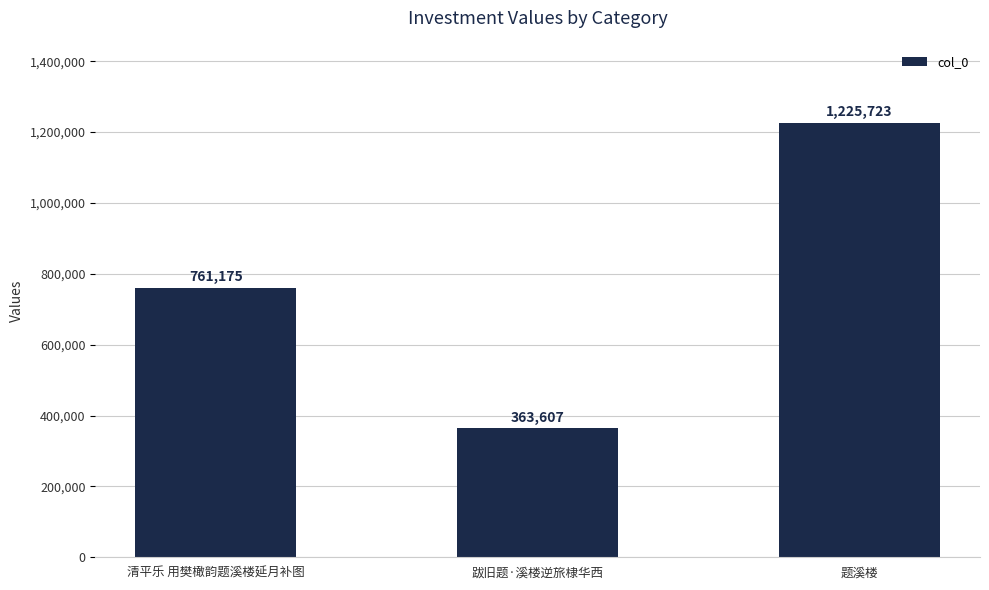

Which has a higher value, 清平乐 用樊橄韵题溪楼延月补图 or 题溪楼?

题溪楼